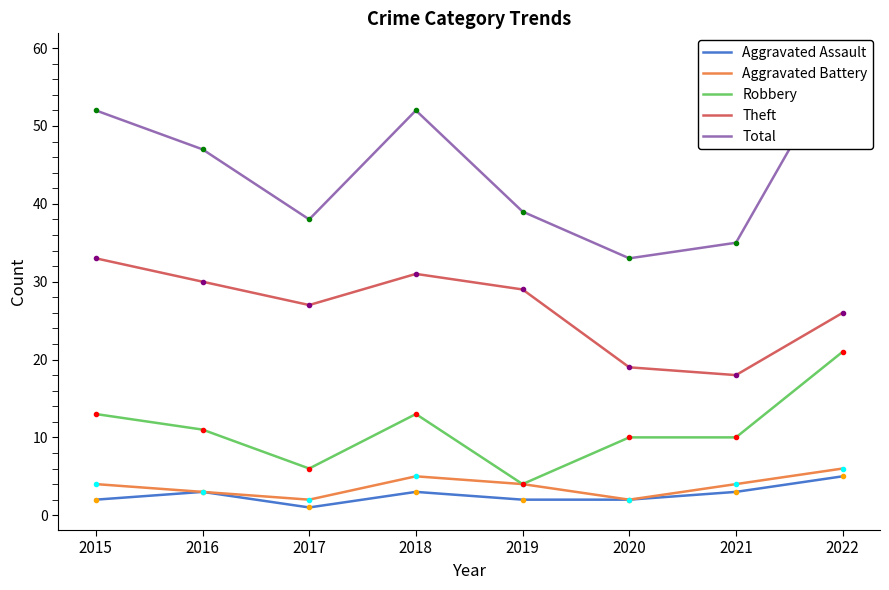

Which series has the largest range (max minus min)?

Total